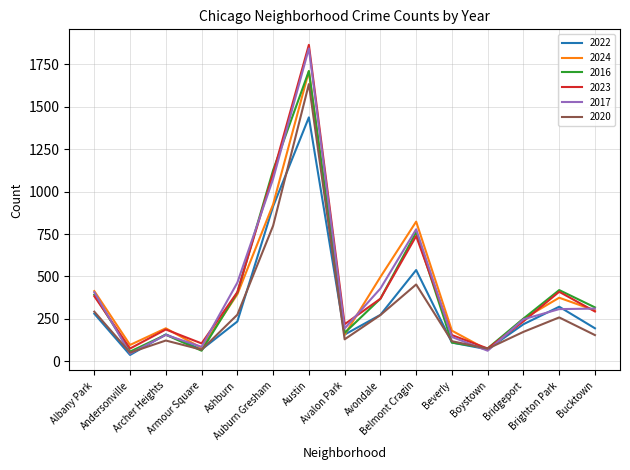

What is the maximum value for 2023?

1864